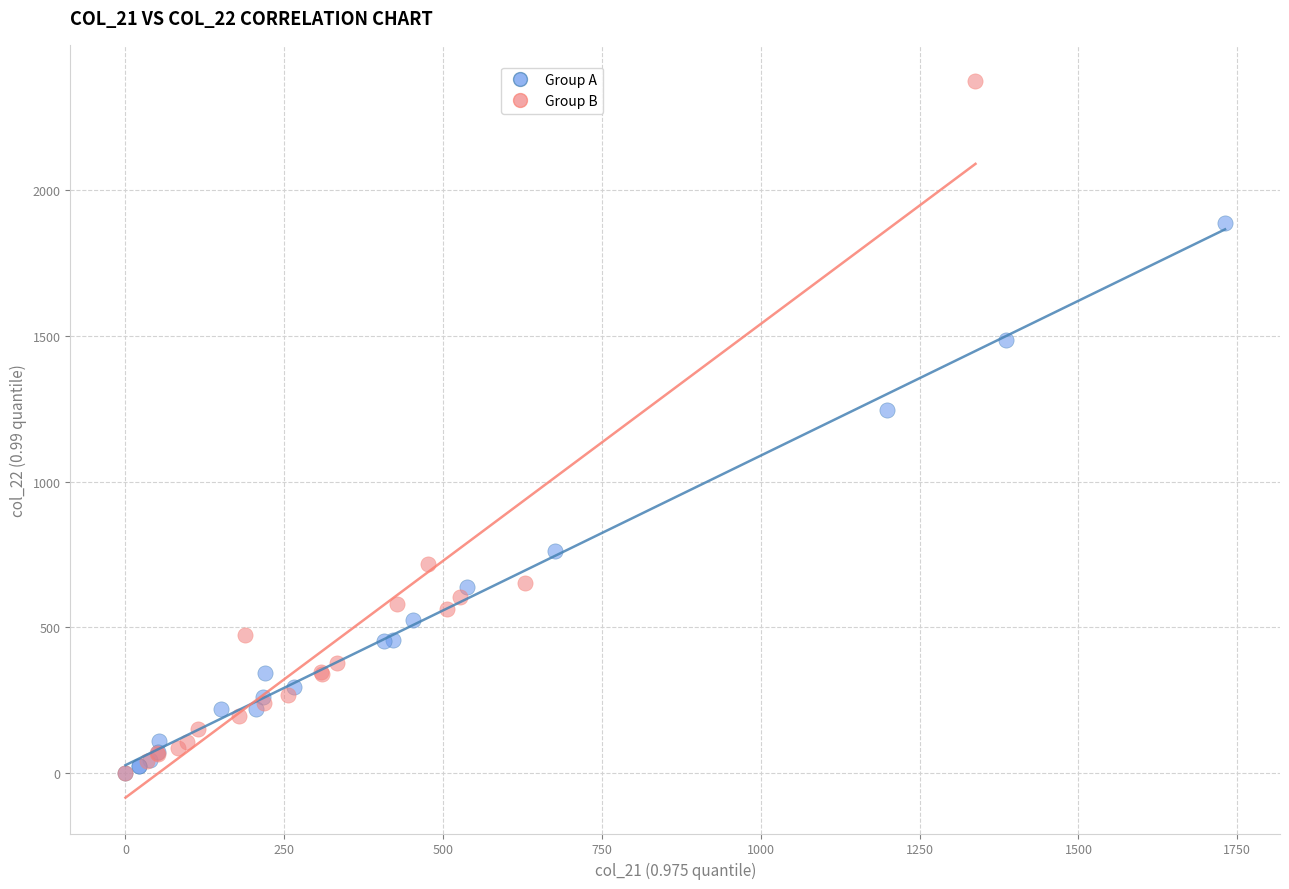

Which series has the widest spread of Y values?

Group B